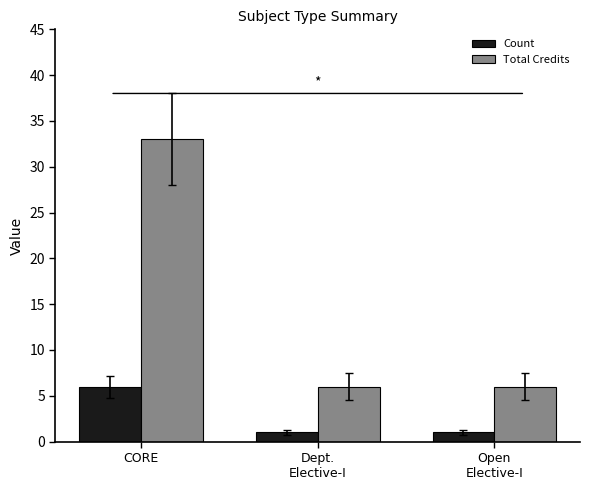

What is the value of the Count bar at the 3rd from the left?

1